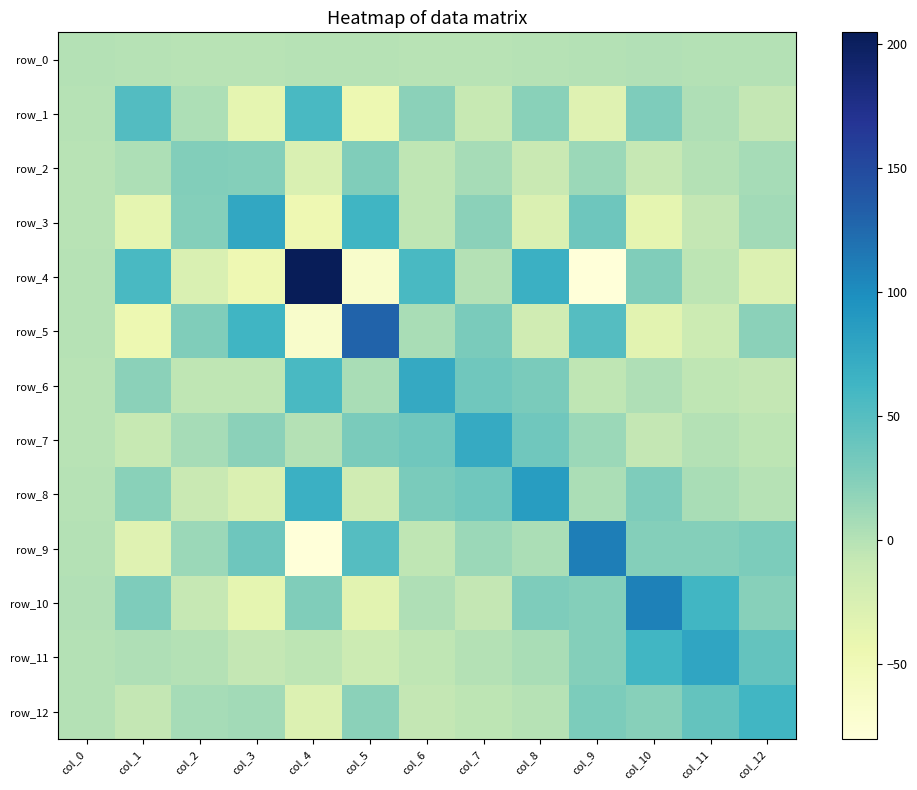

At col_8, list the series in order from smallest to largest.

row_3, row_5, row_2, row_12, row_0, row_9, row_11, row_1, row_10, row_6, row_7, row_4, row_8